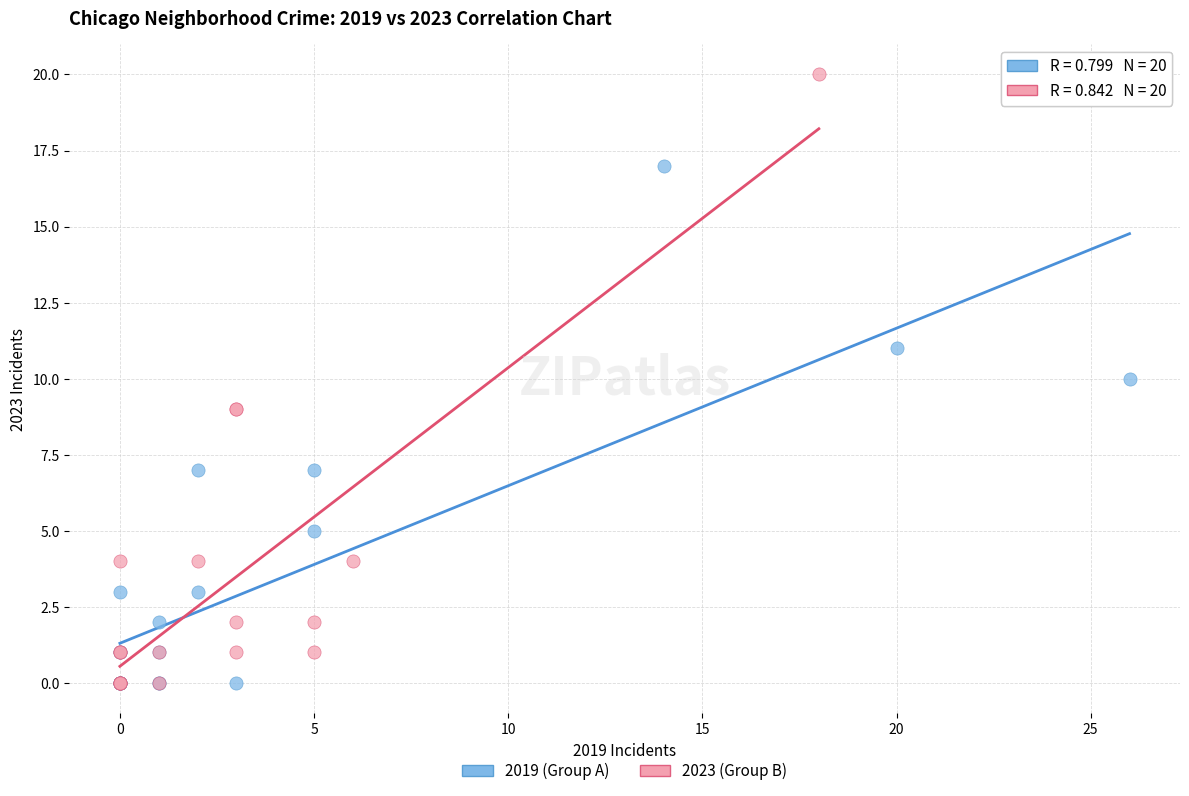

Which series contains the highest Y value?

2023 (Group B)